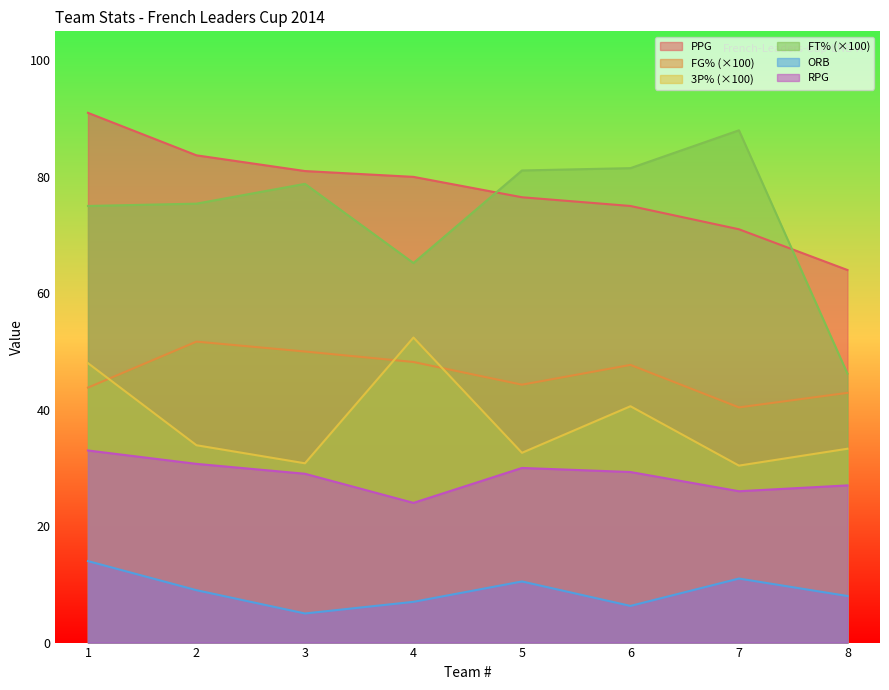

True or false: FG% and PPG intersect in this chart.

False